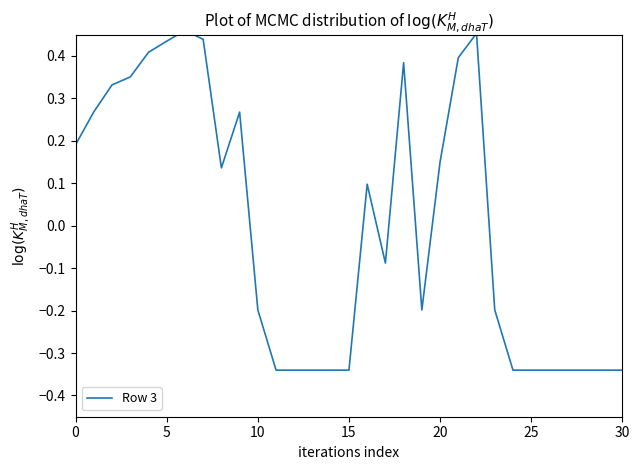

What is the label of the 22nd point from the left?

21